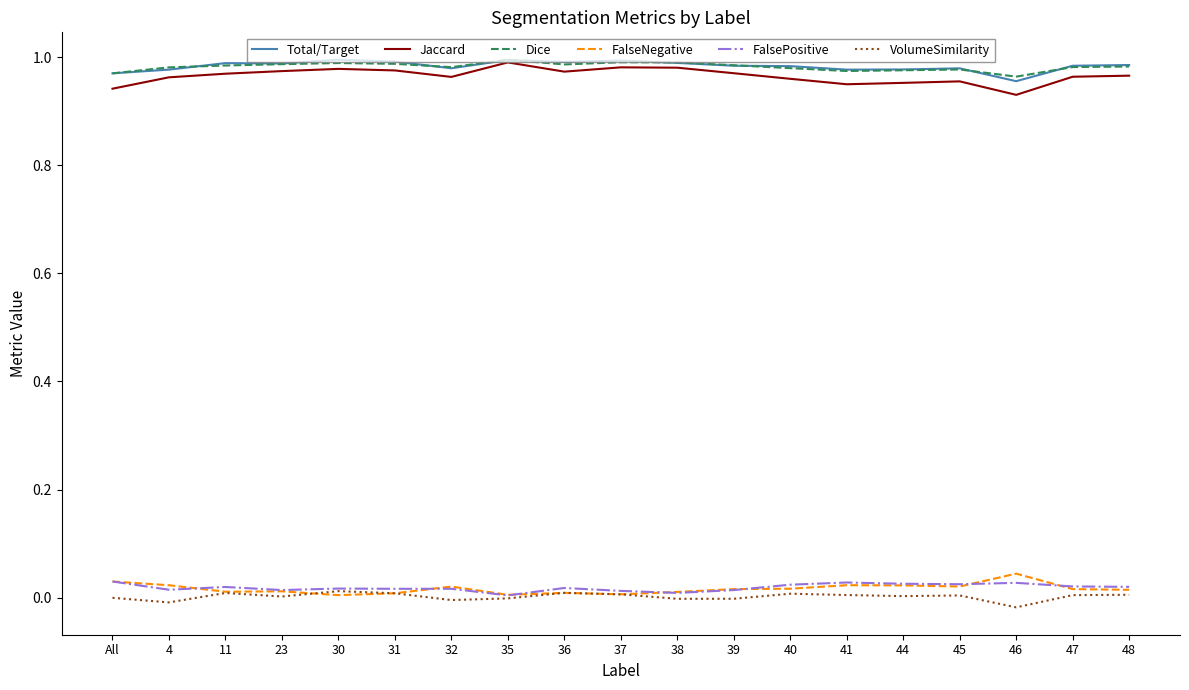

The value of FalsePositive at 31 is 0.0. True or false?

True